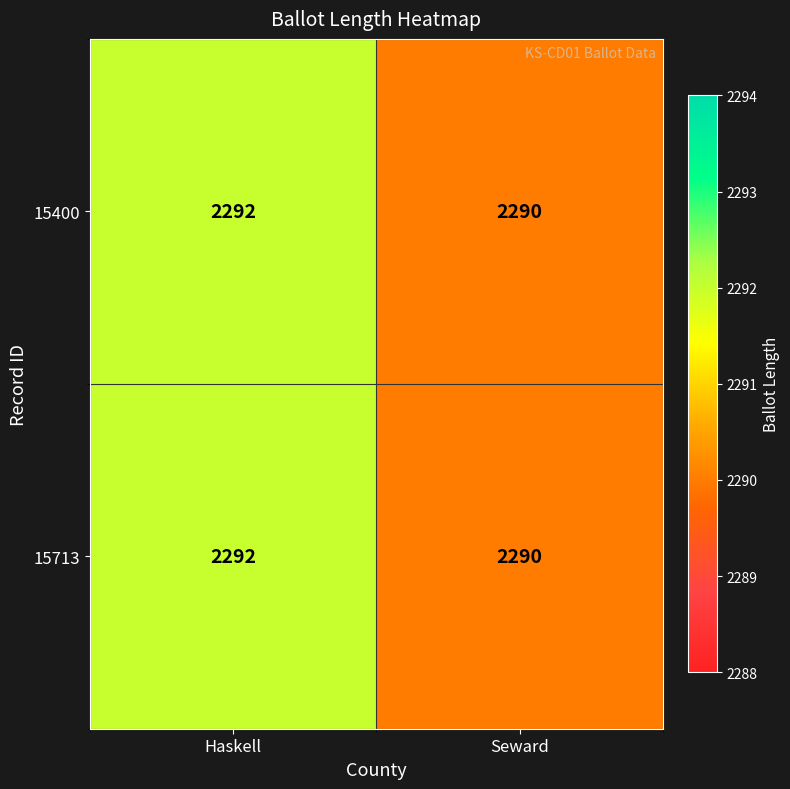

What is the sum of all 15400 values?

4582